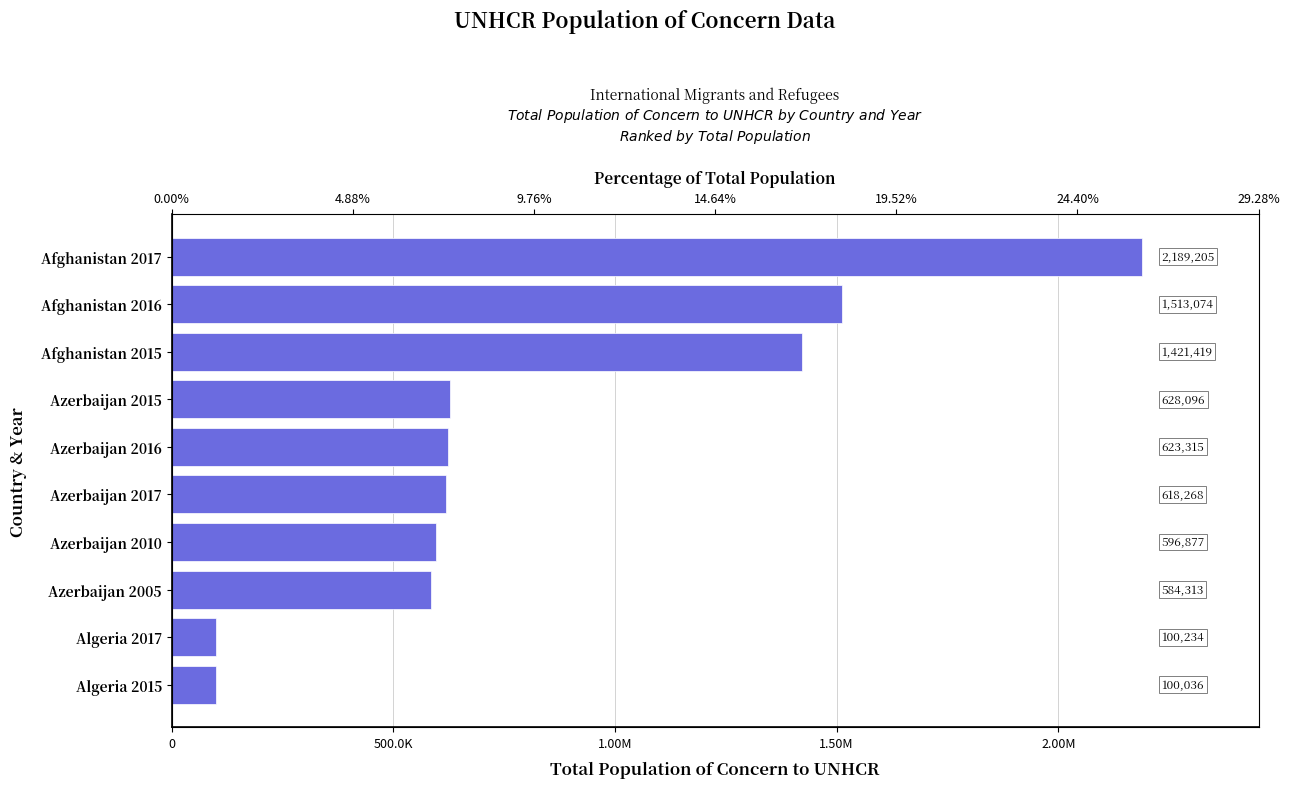

What is the greatest value displayed?

2189205